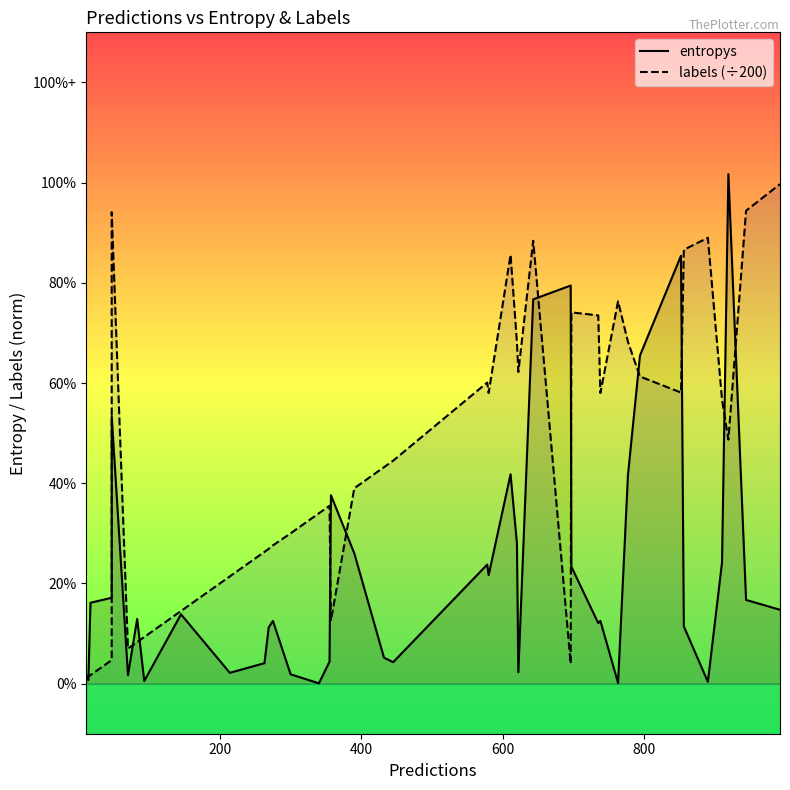

The value of labels (÷200) at 15 is 0.5. True or false?

False